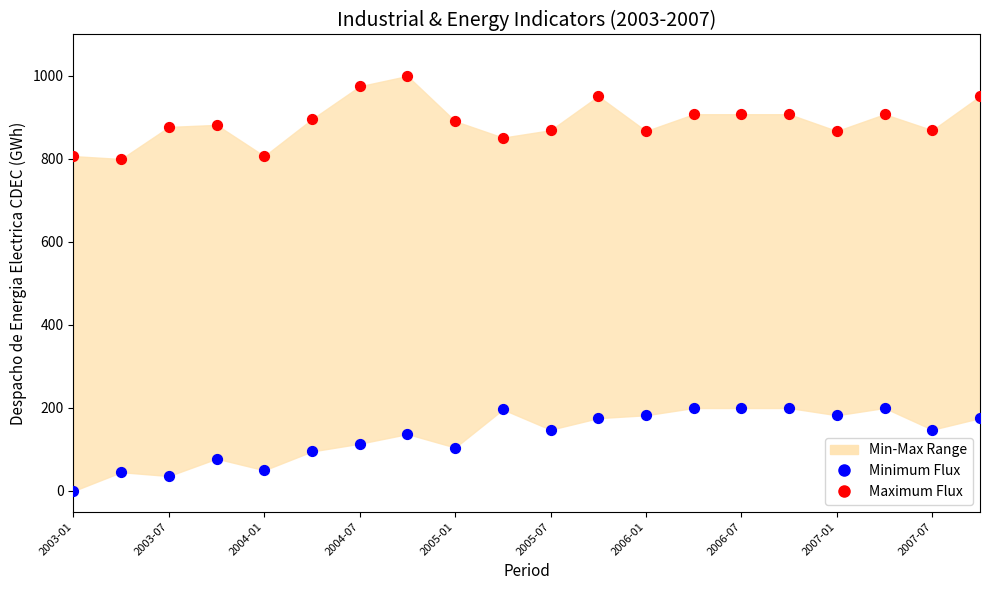

Which series contains the highest Y value?

Maximum Flux